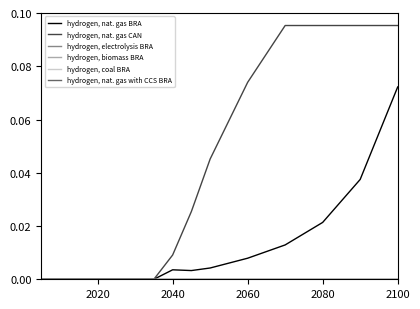

Reading right to left, list all the values displayed in this chart.

hydrogen, nat. gas BRA: 0.1	0.0	0.0	0.0	0.0	0.0	0.0	0.0	0.0	0.0	0.0	0.0	0.0	0.0	0.0
hydrogen, nat. gas CAN: 0.1	0.1	0.1	0.1	0.1	0.0	0.0	0.0	0.0	0.0	0.0	0.0	0.0	0.0	0.0
hydrogen, electrolysis BRA: 0.0	0.0	0.0	0.0	0.0	0.0	0.0	0.0	0.0	0.0	0.0	0.0	0.0	0.0	0.0
hydrogen, biomass BRA: 0.0	0.0	0.0	0.0	0.0	0.0	0.0	0.0	0.0	0.0	0.0	0.0	0.0	0.0	0.0
hydrogen, coal BRA: 0.0	0.0	0.0	0.0	0.0	0.0	0.0	0.0	0.0	0.0	0.0	0.0	0.0	0.0	0.0
hydrogen, nat. gas with CCS BRA: 0.0	0.0	0.0	0.0	0.0	0.0	0.0	0.0	0.0	0.0	0.0	0.0	0.0	0.0	0.0